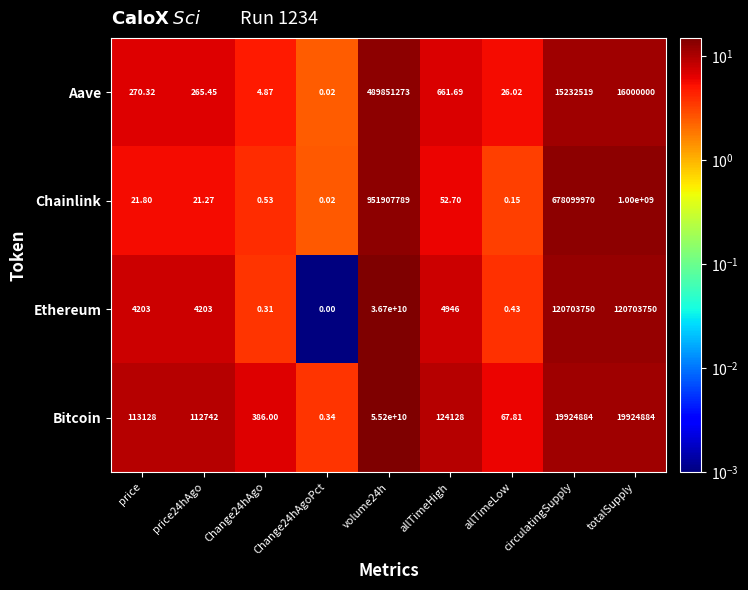

List the series in order of their peak value, lowest first.

Aave, Chainlink, Ethereum, Bitcoin